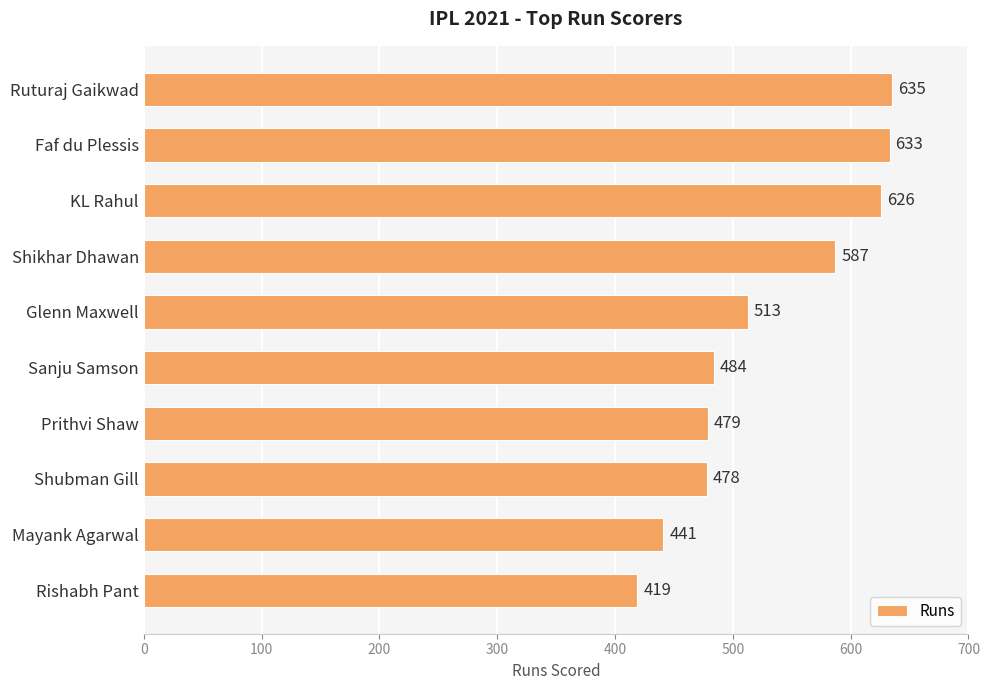

Rank the categories by value from lowest to highest.

Rishabh Pant, Mayank Agarwal, Shubman Gill, Prithvi Shaw, Sanju Samson, Glenn Maxwell, Shikhar Dhawan, KL Rahul, Faf du Plessis, Ruturaj Gaikwad